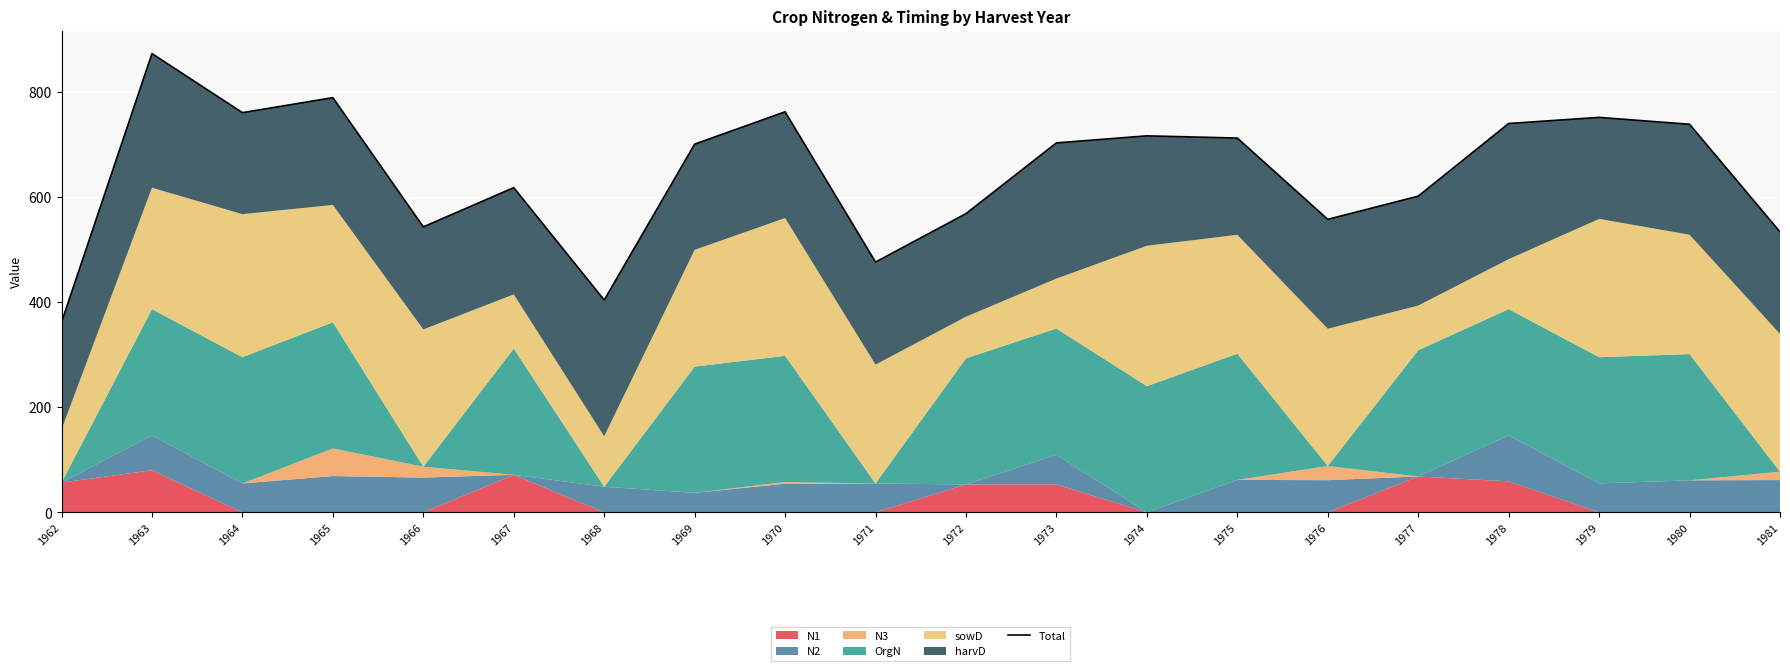

Does the chart display data point markers on the line(s)?

No